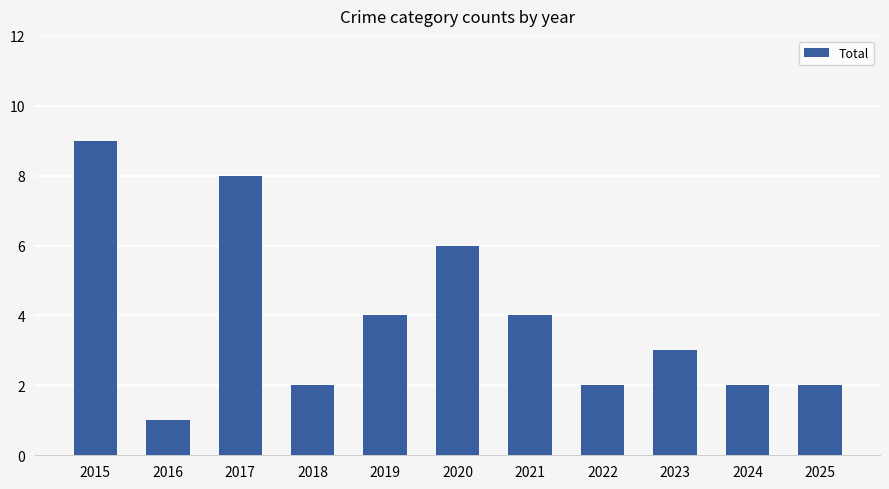

True or false: the data shows 8 at 2017.

True